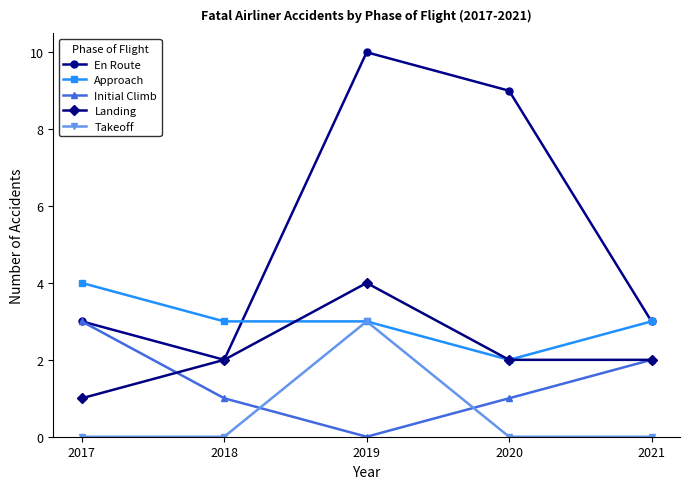

True or false: Takeoff has more than 1 points higher than both neighbors.

False